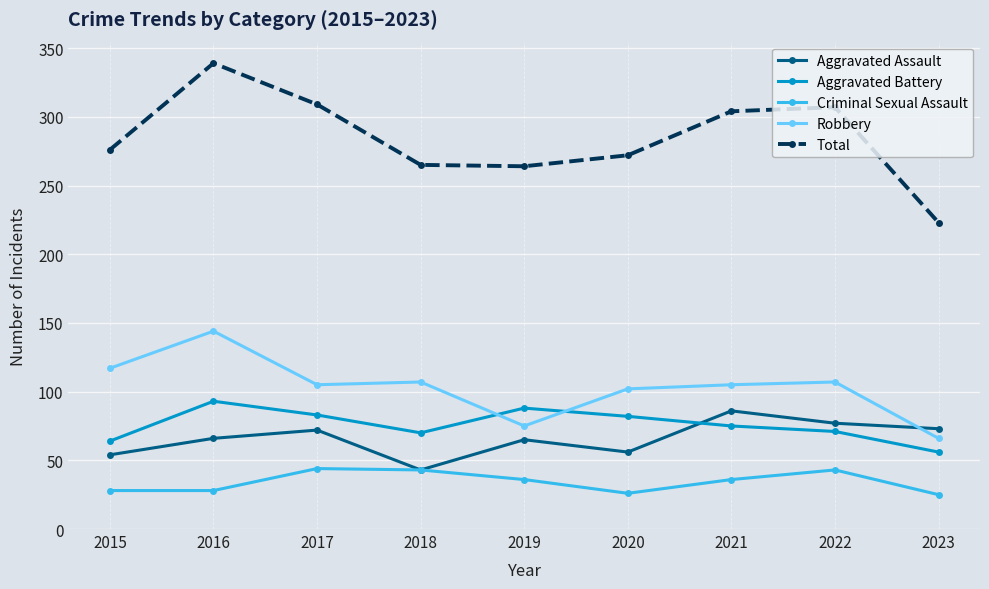

What is the total value across all series at 2016?

670